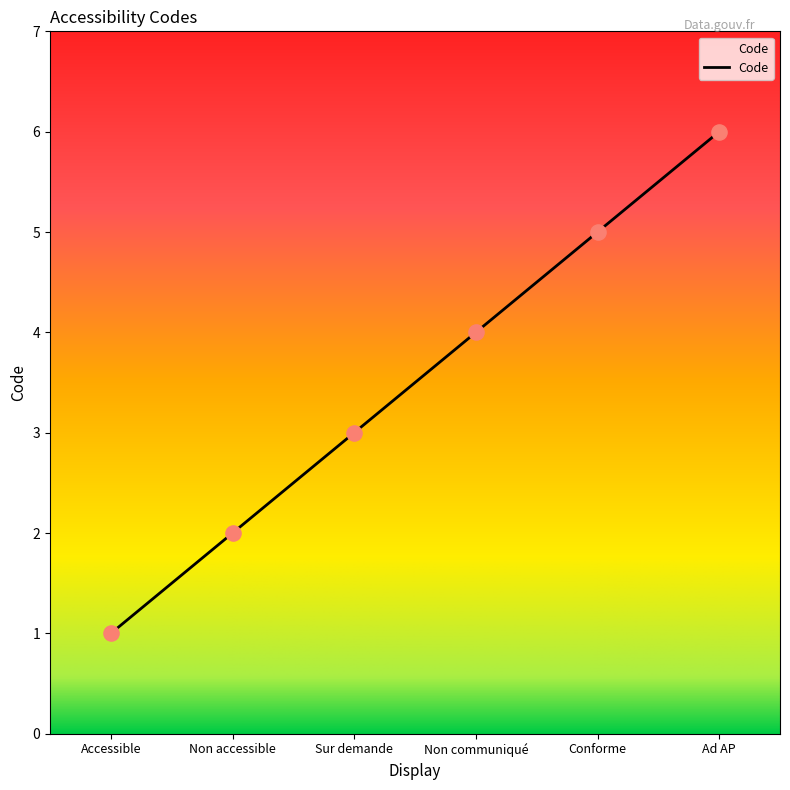

What is the change in value from Accessible to Non accessible?

+1